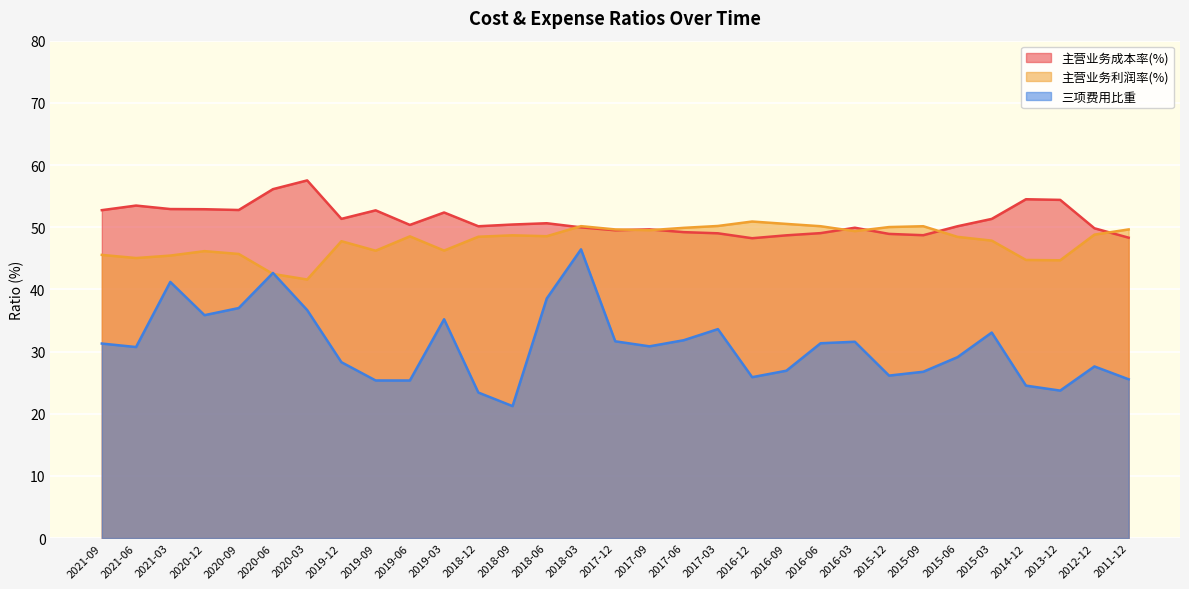

Which series has the widest spread of values?

三项费用比重